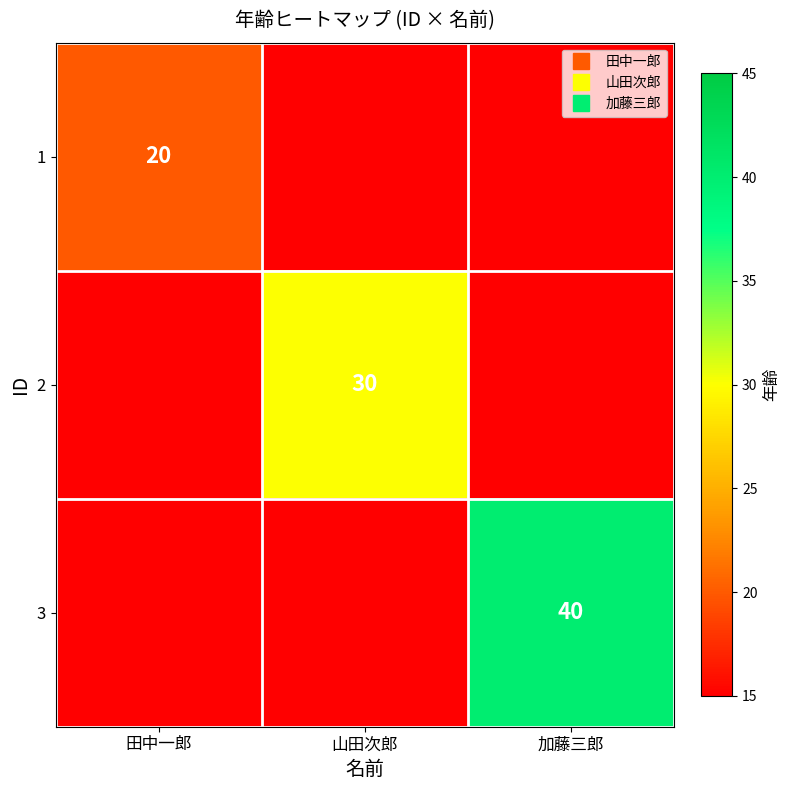

Is it true that 2 equals 0 at 田中一郎?

True